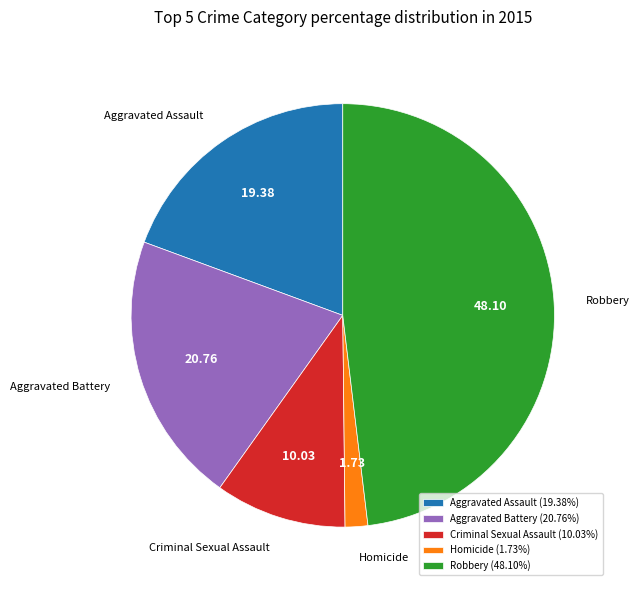

Is there any slice that represents more than half of the pie?

No